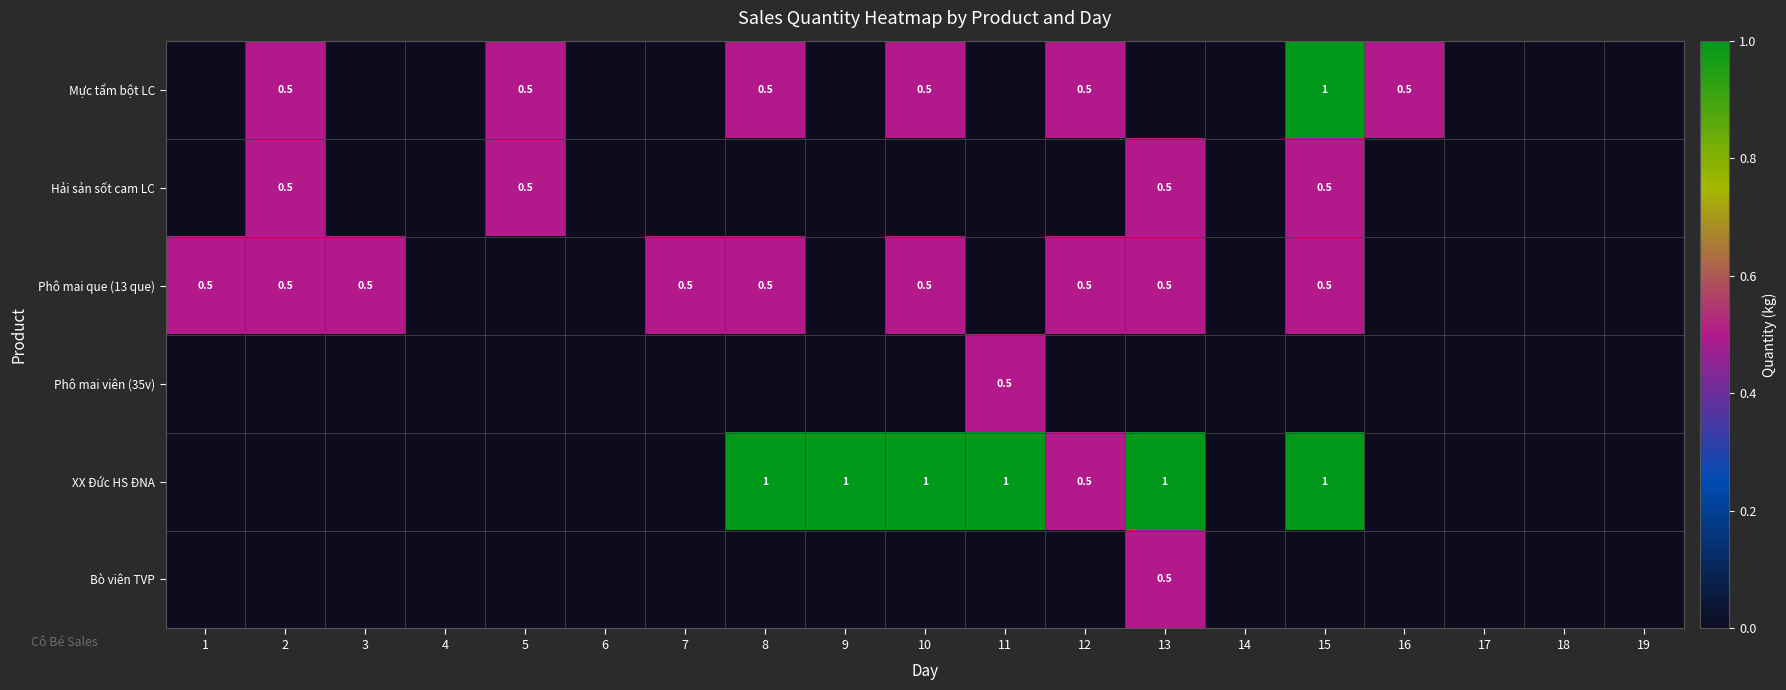

The Mực tẩm bột LC series shows 0.2 at 5. True or false?

False